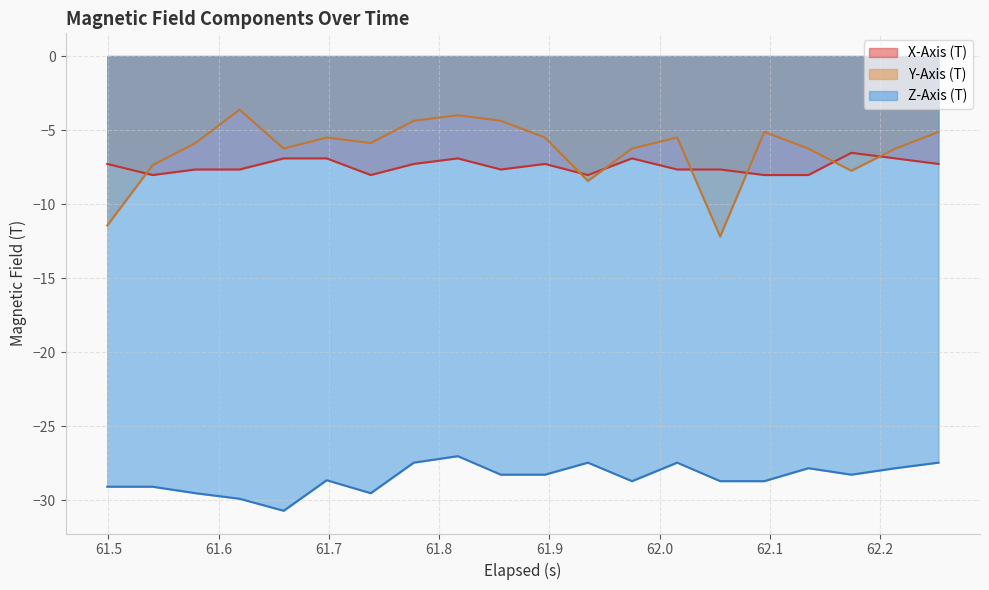

Rank the series by their maximum value, from highest to lowest.

Y-Axis (T), X-Axis (T), Z-Axis (T)